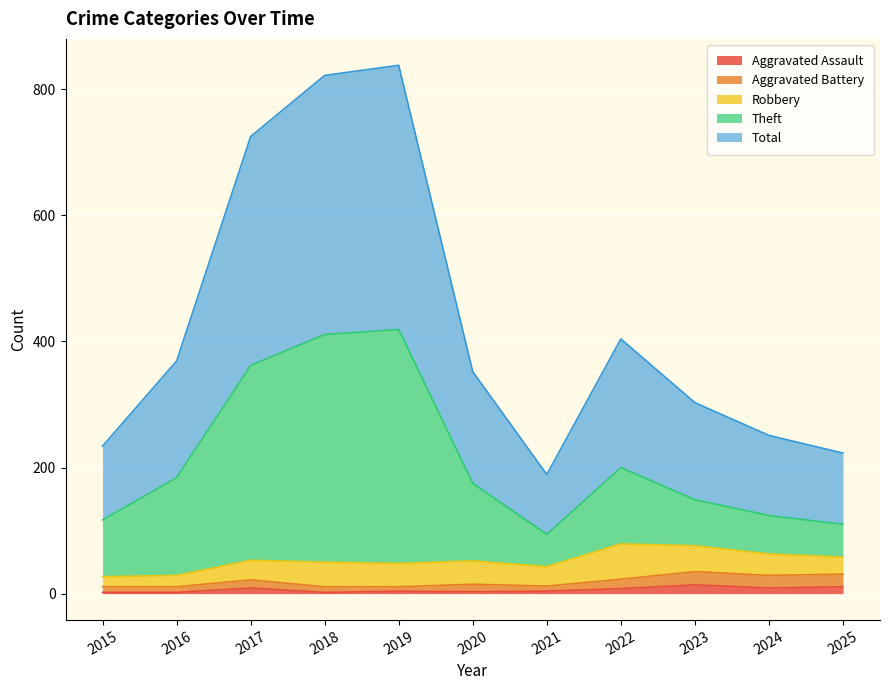

In Aggravated Assault, how many points are higher than both neighbors (excluding endpoints)?

3